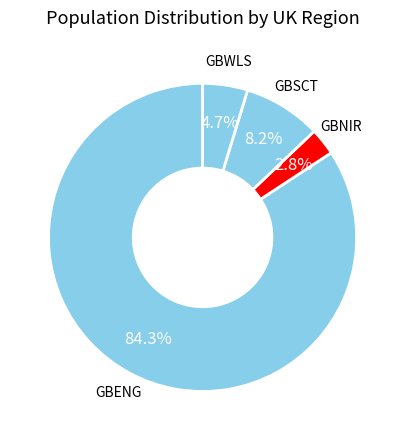

Between GBENG and GBNIR, which is larger?

GBENG